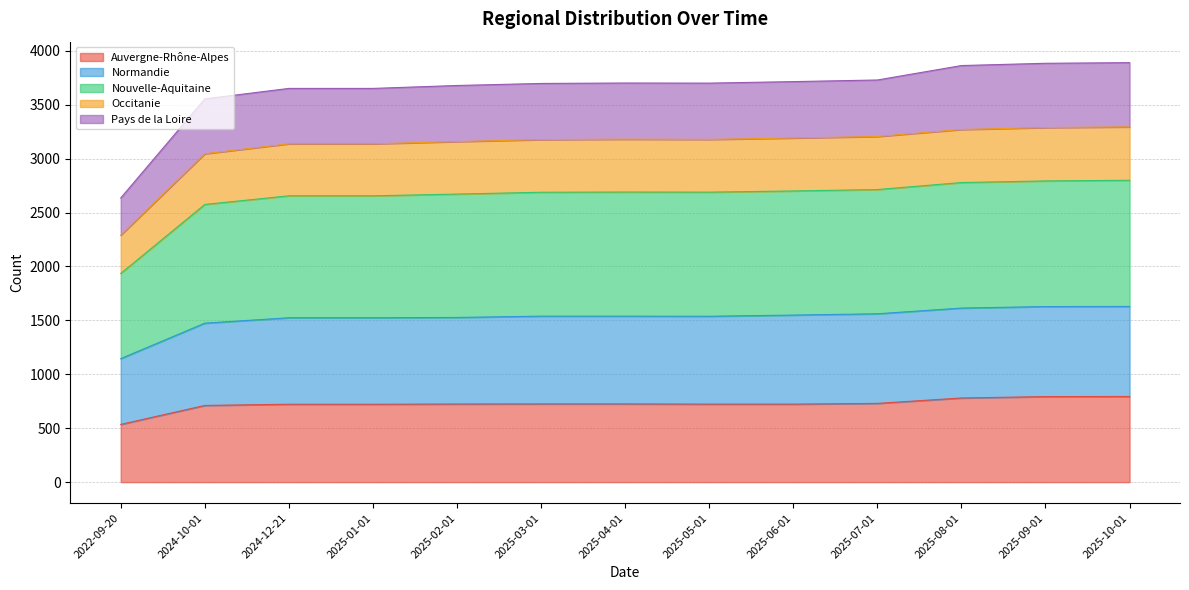

Which category has the lowest value in the Auvergne-Rhône-Alpes series?

2022-09-20